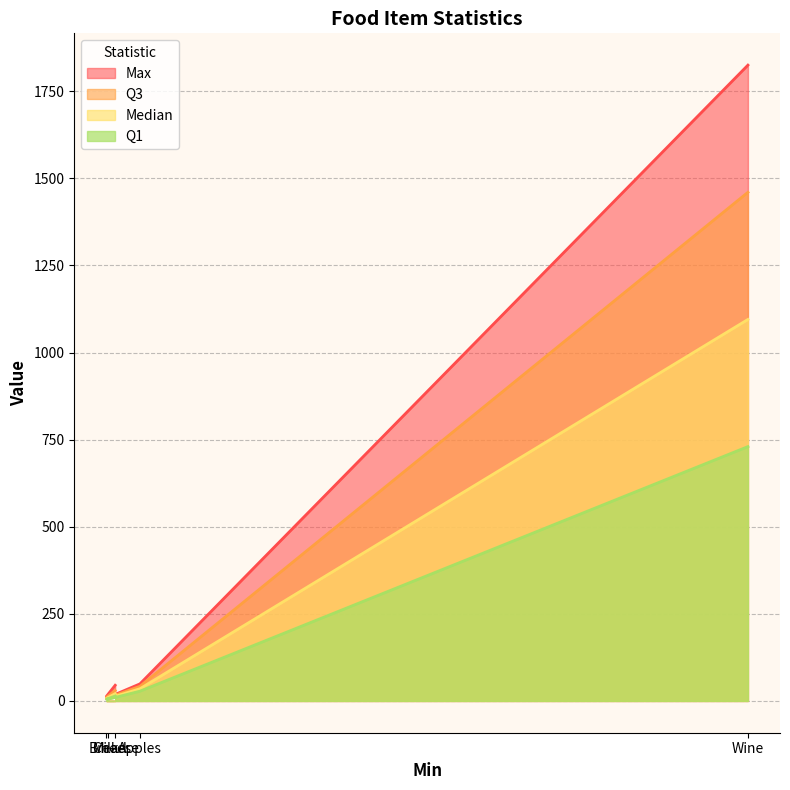

What is the difference between the second highest and minimum values in the Q1 series?

23